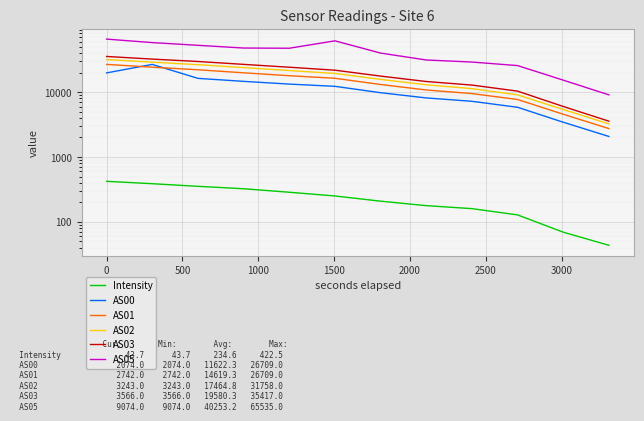

Reading left to right, extract all data points from this chart.

Intensity: 422.5	388.1	353.6	324.6	286.7	251.2	208.9	178.2	160.3	128.3	69.5	43.7
AS00: 19776.0	26709.0	16283.0	14640.0	13292.0	12275.0	9789.0	8137.0	7219.0	5837.0	3437.0	2074.0
AS01: 26709.0	24207.0	22080.0	19834.0	17883.0	16342.0	13098.0	10787.0	9490.0	7699.0	4561.0	2742.0
AS02: 31758.0	28913.0	26477.0	23849.0	21485.0	19398.0	15708.0	12964.0	11316.0	9070.0	5397.0	3243.0
AS03: 35417.0	32255.0	29628.0	26749.0	24173.0	21763.0	17647.0	14567.0	12836.0	10354.0	6009.0	3566.0
AS05: 65535.0	57916.0	52587.0	47745.0	47395.0	61641.0	39941.0	31257.0	29036.0	25622.0	15290.0	9074.0